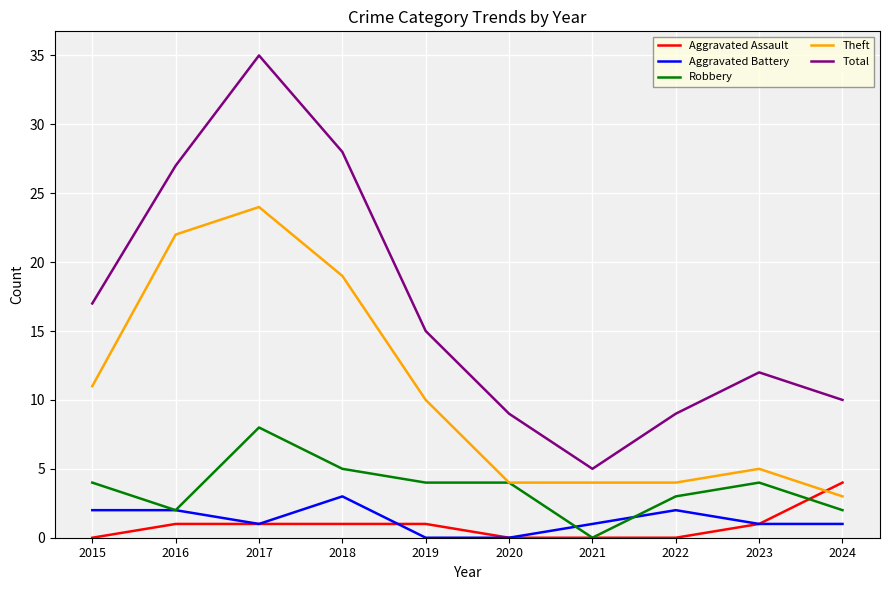

What is the difference between the highest and lowest values at 2022?

9